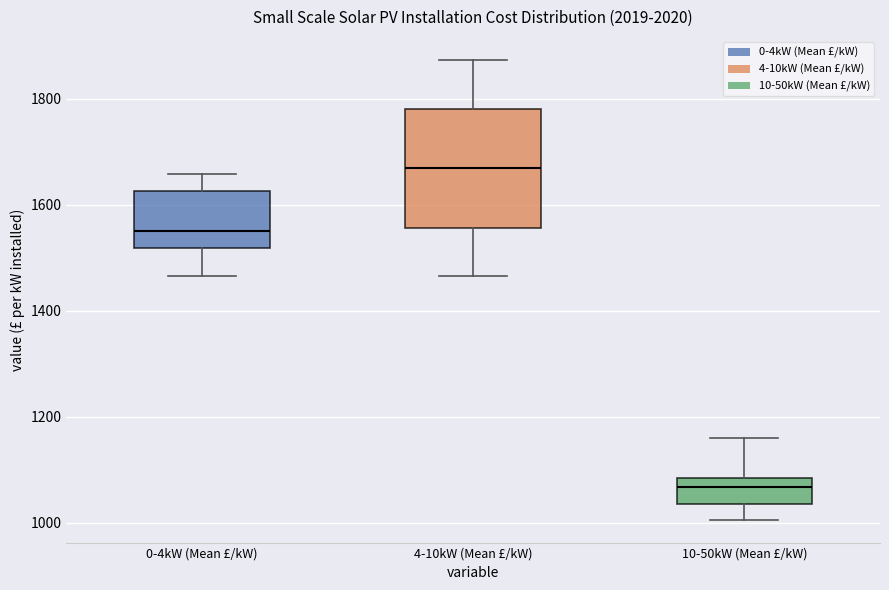

Which box's median line is the highest?

4-10kW (Mean £/kW)